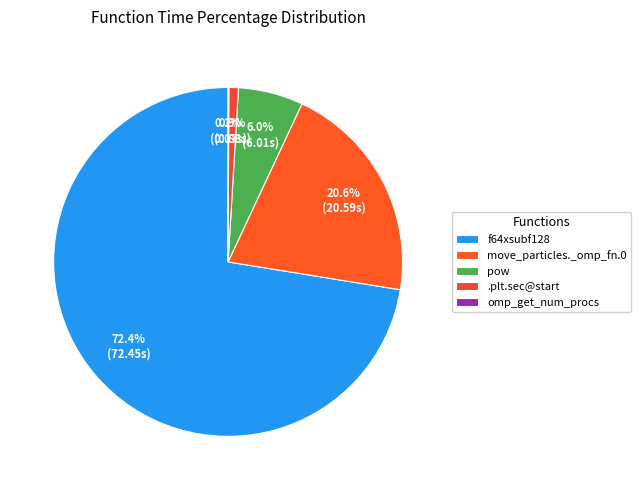

Which slice represents more than half of the pie?

f64xsubf128